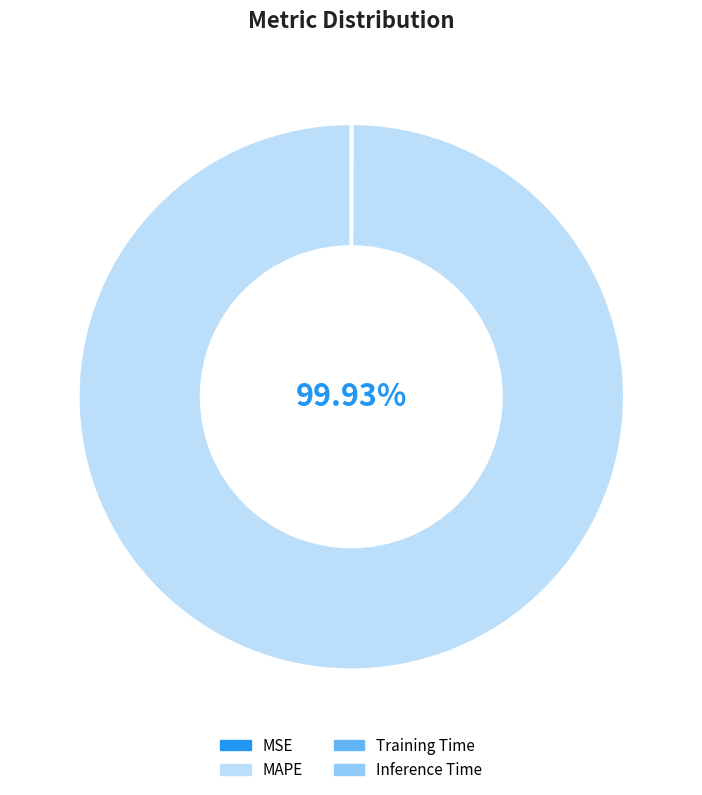

Is MAPE the majority of the pie?

Yes